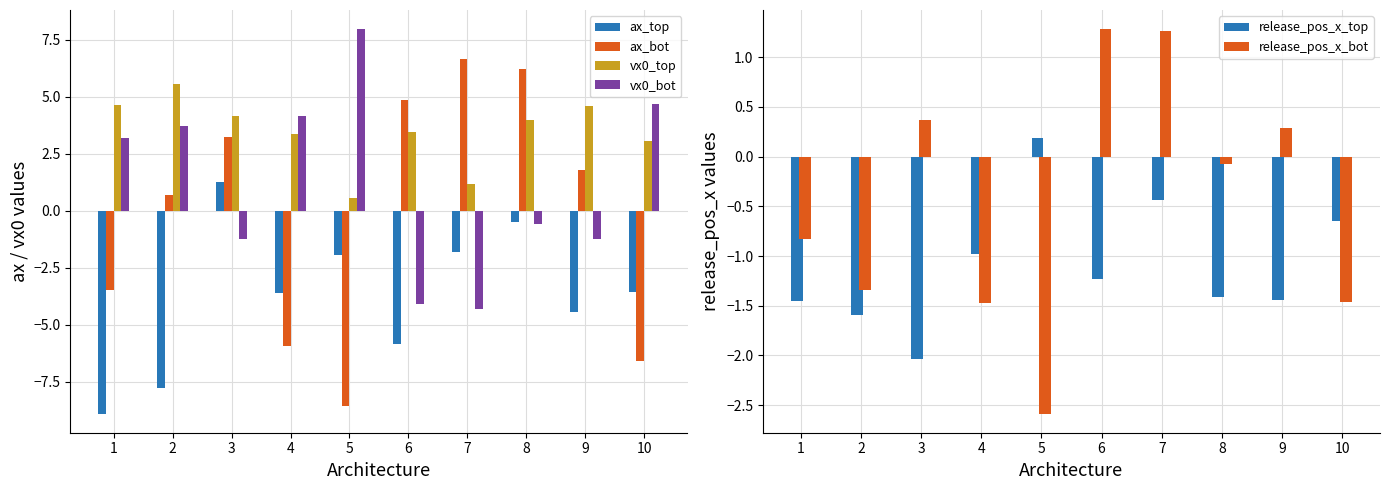

At which category is the sum across all series the highest?

8